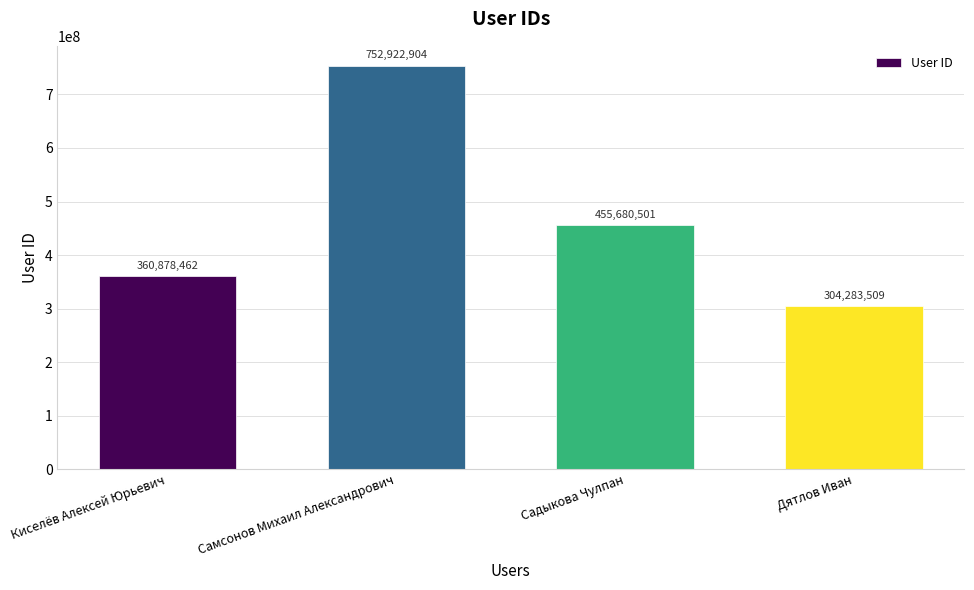

Reading left to right, what are all the values shown in this chart?

Киселёв Алексей Юрьевич=360878462	Самсонов Михаил Александрович=752922904	Садыкова Чулпан=455680501	Дятлов Иван=304283509